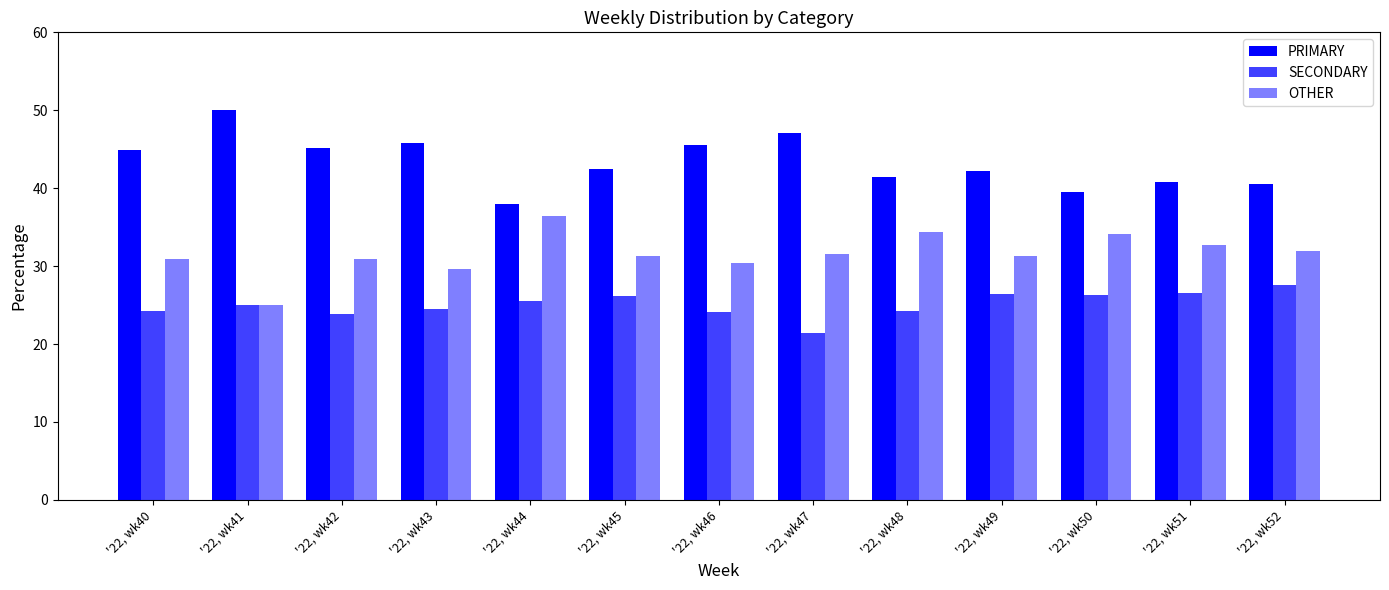

What is the difference between the maximum and minimum values in the OTHER series?

11.4